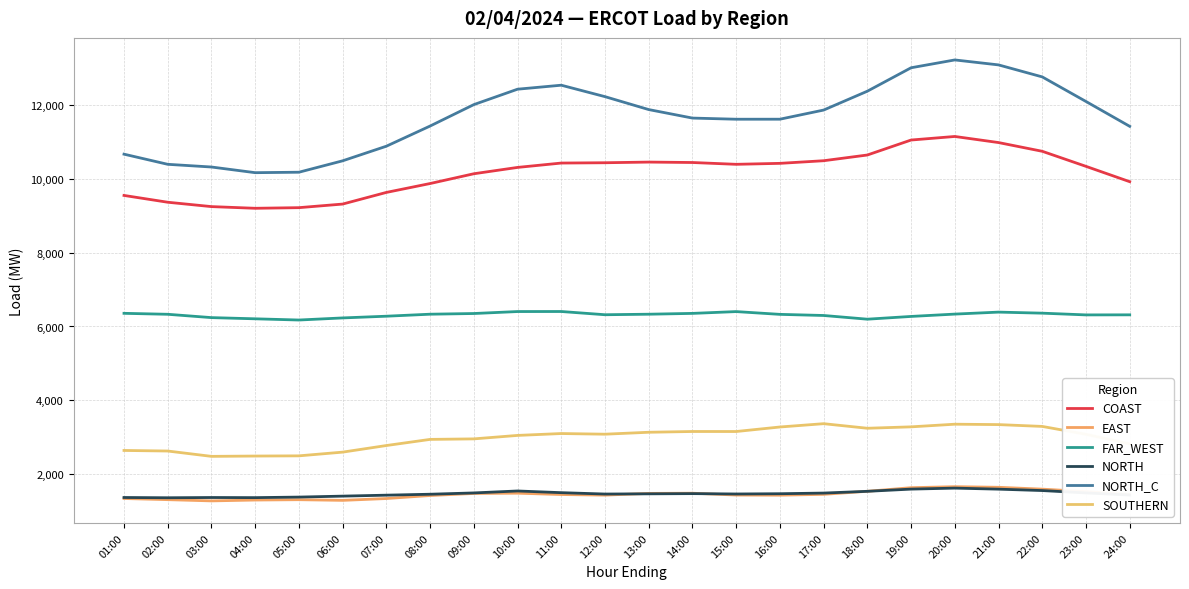

Reading left to right, list all the values displayed in this chart.

COAST: 01:00=9555.1	02:00=9370.5	03:00=9252.2	04:00=9206.5	05:00=9223.4	06:00=9321.0	07:00=9637.0	08:00=9878.1	09:00=10143.4	10:00=10315.2	11:00=10433.6	12:00=10442.0	13:00=10460.0	14:00=10448.4	15:00=10399.4	16:00=10425.6	17:00=10496.7	18:00=10651.9	19:00=11058.2	20:00=11154.8	21:00=10989.5	22:00=10752.7	23:00=10344.0	24:00=9928.1
EAST: 01:00=1333.2	02:00=1302.0	03:00=1268.5	04:00=1291.6	05:00=1301.2	06:00=1282.7	07:00=1332.3	08:00=1414.5	09:00=1469.9	10:00=1477.7	11:00=1441.0	12:00=1424.6	13:00=1471.6	14:00=1476.8	15:00=1426.9	16:00=1423.0	17:00=1446.2	18:00=1528.9	19:00=1626.7	20:00=1654.0	21:00=1637.4	22:00=1587.4	23:00=1520.8	24:00=1440.8
FAR_WEST: 01:00=6356.9	02:00=6330.9	03:00=6240.6	04:00=6208.2	05:00=6175.3	06:00=6232.1	07:00=6278.8	08:00=6333.2	09:00=6351.7	10:00=6405.1	11:00=6406.2	12:00=6318.7	13:00=6332.8	14:00=6355.1	15:00=6403.9	16:00=6328.9	17:00=6298.3	18:00=6197.9	19:00=6272.6	20:00=6336.0	21:00=6389.8	22:00=6361.3	23:00=6314.2	24:00=6316.0
NORTH: 01:00=1360.7	02:00=1353.5	03:00=1360.1	04:00=1356.9	05:00=1371.7	06:00=1397.8	07:00=1423.7	08:00=1449.2	09:00=1484.5	10:00=1537.5	11:00=1491.7	12:00=1454.5	13:00=1460.0	14:00=1465.7	15:00=1455.9	16:00=1463.0	17:00=1480.8	18:00=1528.3	19:00=1588.2	20:00=1615.0	21:00=1586.8	22:00=1548.8	23:00=1484.5	24:00=1427.8
NORTH_C: 01:00=10674.7	02:00=10399.5	03:00=10326.3	04:00=10172.6	05:00=10184.9	06:00=10494.3	07:00=10890.6	08:00=11437.8	09:00=12019.0	10:00=12437.2	11:00=12545.6	12:00=12235.1	13:00=11884.5	14:00=11653.8	15:00=11622.6	16:00=11623.2	17:00=11871.2	18:00=12383.3	19:00=13018.8	20:00=13231.1	21:00=13096.4	22:00=12770.8	23:00=12103.8	24:00=11429.8
SOUTHERN: 01:00=2636.8	02:00=2621.2	03:00=2476.5	04:00=2485.1	05:00=2490.5	06:00=2591.3	07:00=2770.4	08:00=2936.9	09:00=2950.8	10:00=3044.8	11:00=3095.7	12:00=3077.9	13:00=3130.4	14:00=3151.1	15:00=3150.5	16:00=3273.1	17:00=3362.9	18:00=3239.0	19:00=3277.2	20:00=3348.9	21:00=3338.3	22:00=3288.7	23:00=3074.9	24:00=2814.7